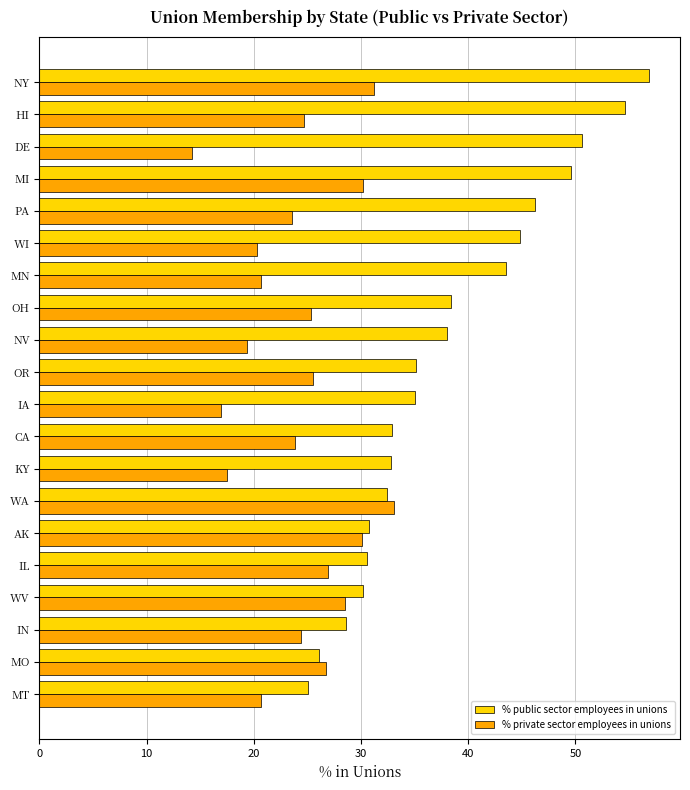

Is the value of % private sector employees in unions at OH greater than the value of % public sector employees in unions at PA?

No